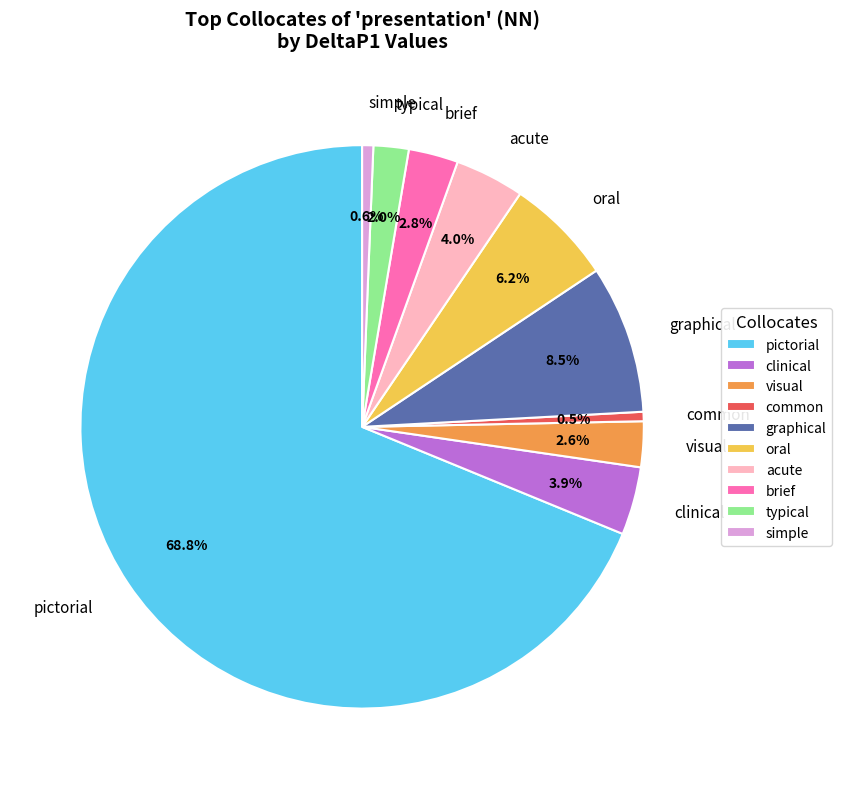

Between oral and clinical, which is larger?

oral